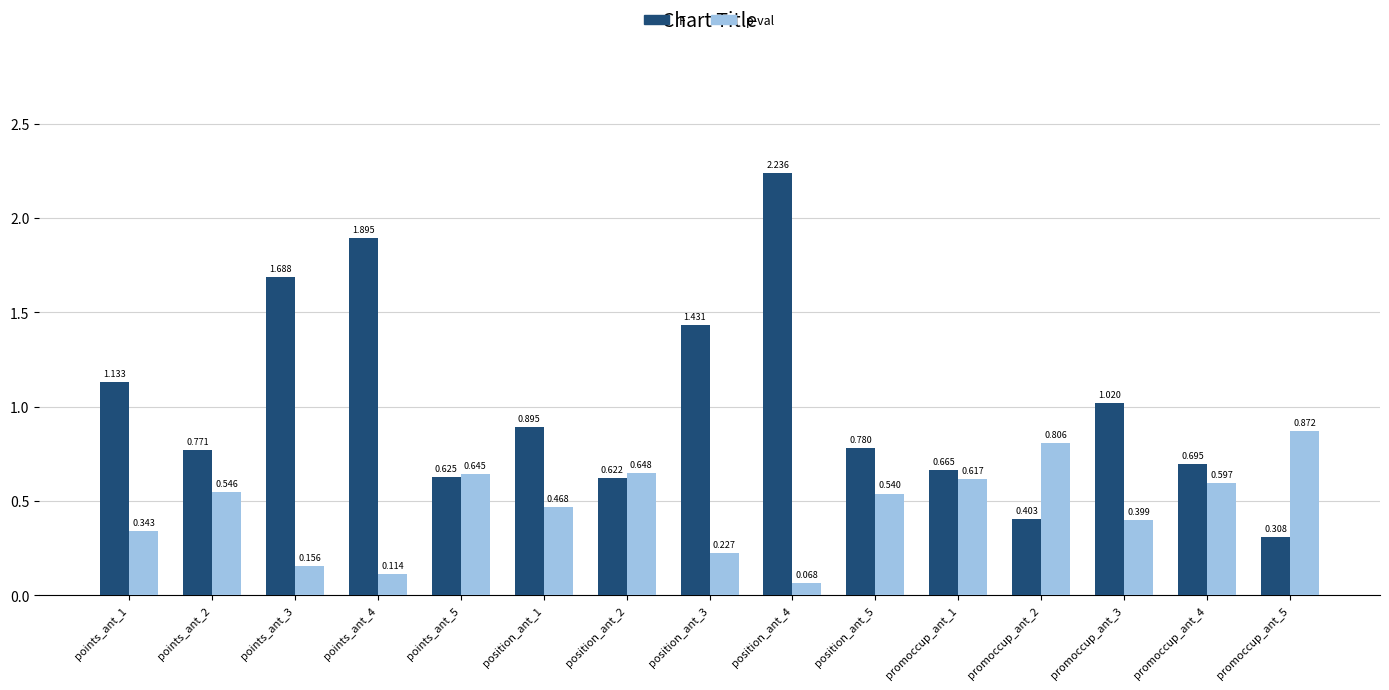

Which series has the widest spread of values?

F